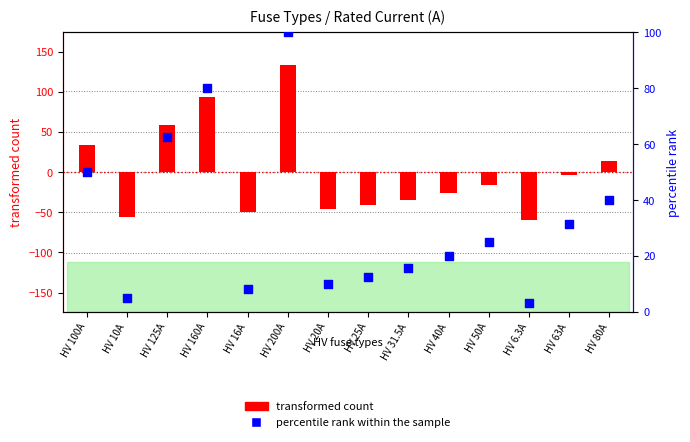

Between HV 6.3A and HV 100A, which is larger?

HV 100A